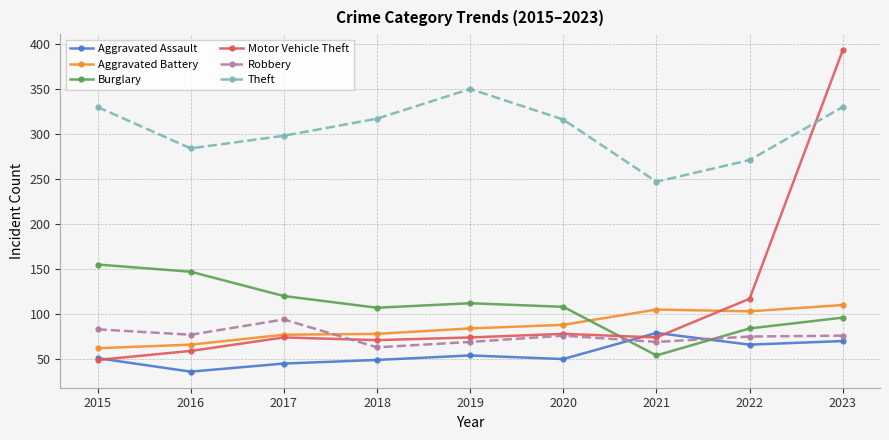

True or false: Robbery and Aggravated Battery cross at least once.

True